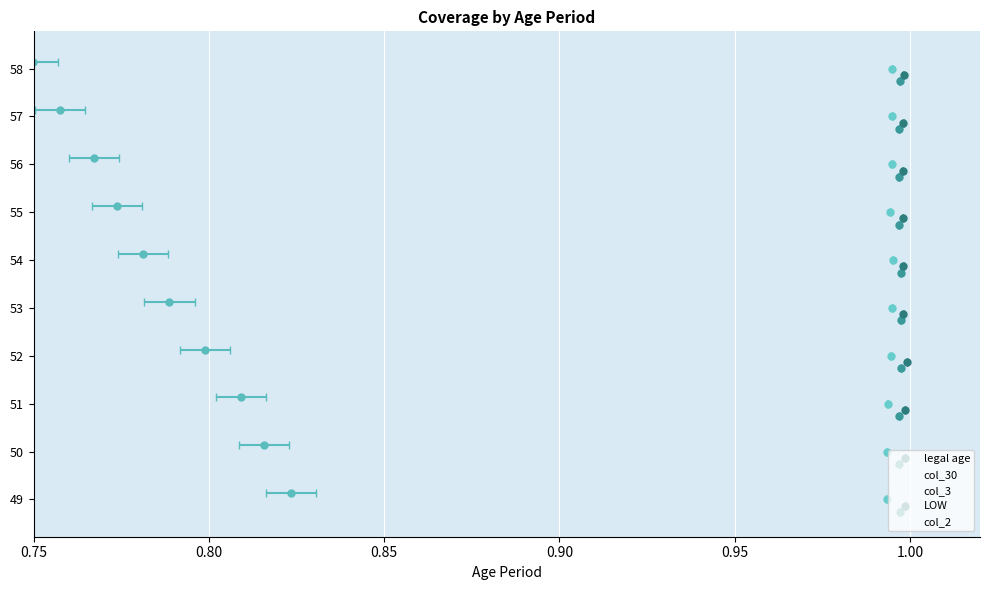

What is the difference between the second highest and minimum values in the LOW series?

0.1